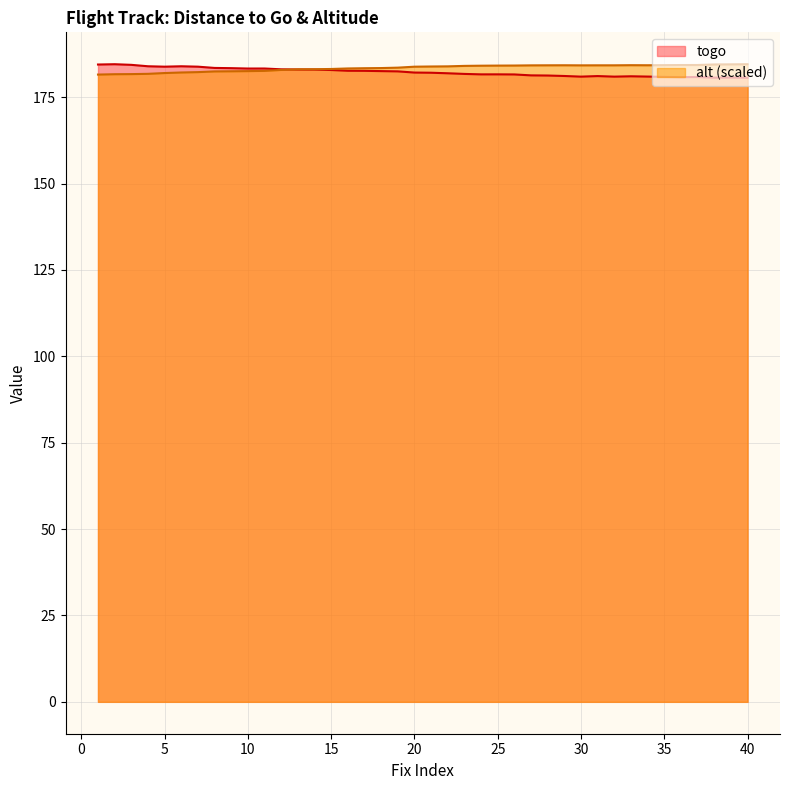

True or false: togo and alt cross at least once.

True